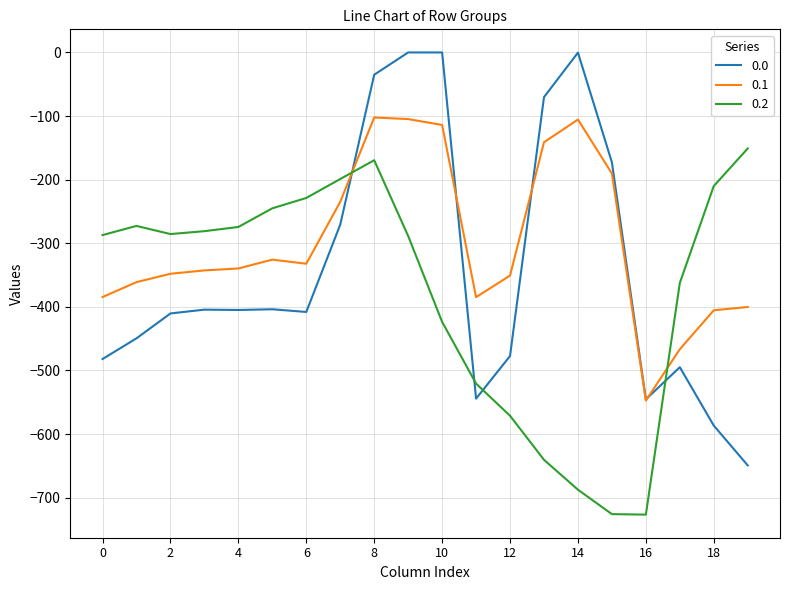

What is the maximum value for 0.2?

-151.0